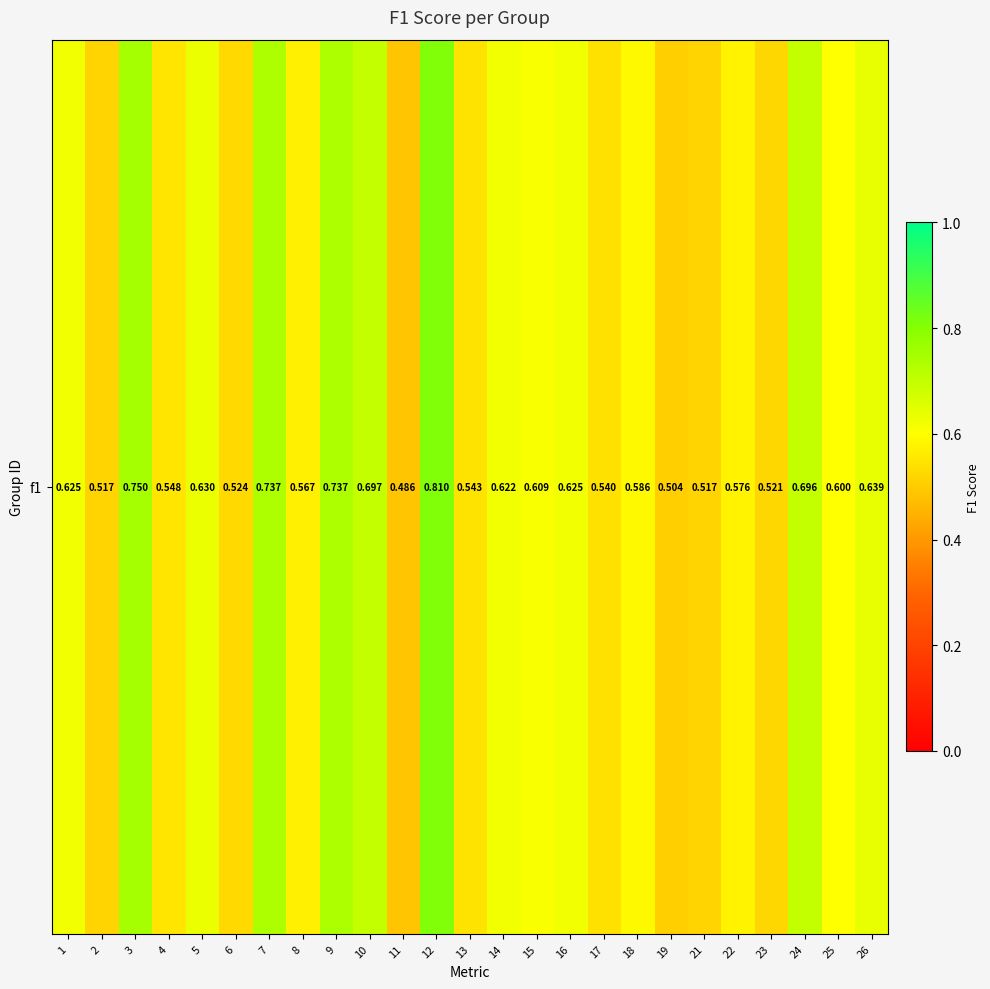

Is it true that the value at 25 is 0.6?

True